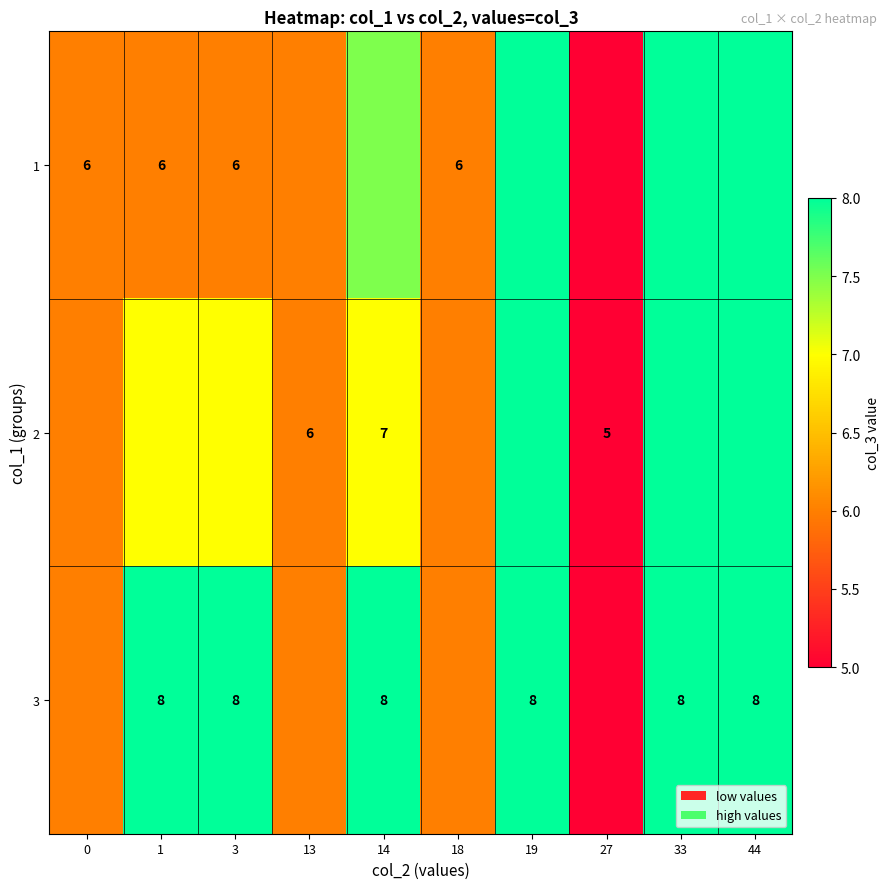

Is it true that 3 equals 12.3 at 14?

False